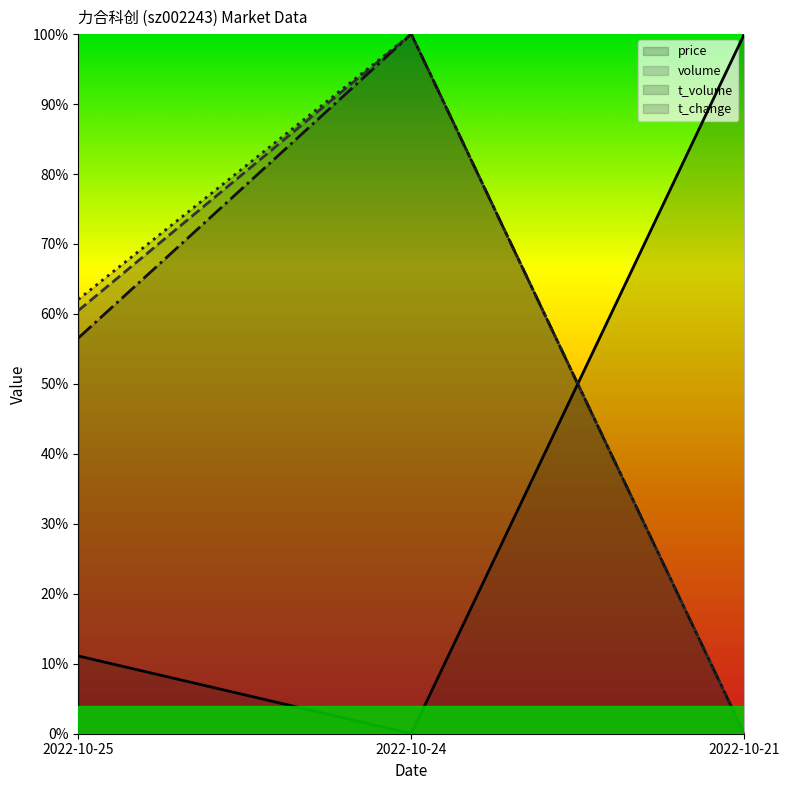

Reading left to right, extract all data points from this chart.

price: 0.1	0.0	1.0
volume: 0.6	1.0	0.0
t_volume: 0.6	1.0	0.0
t_change: 0.6	1.0	0.0